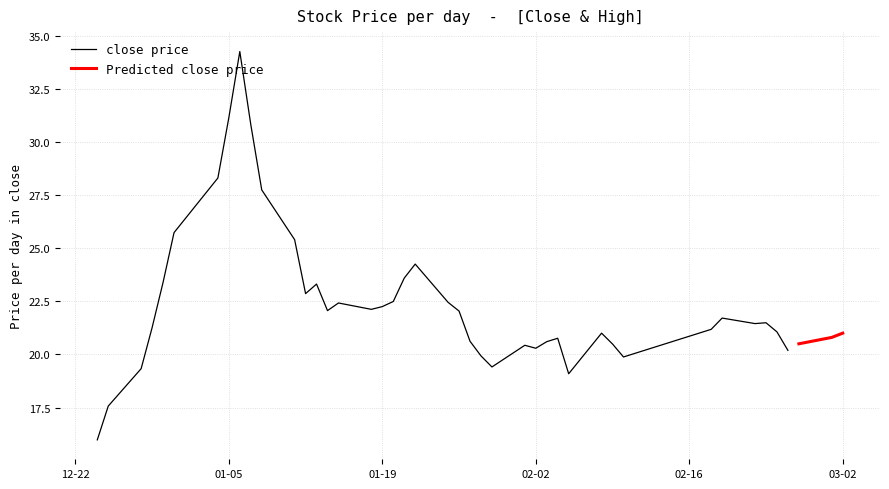

True or false: the data shows 33.5 at 2021-02-05.

False